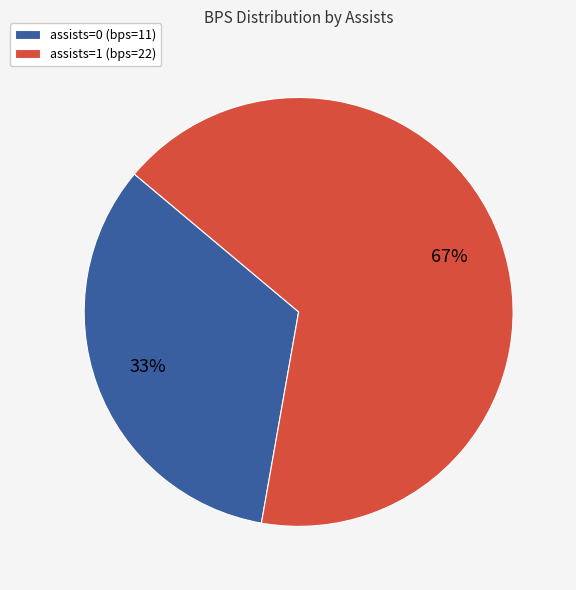

To the nearest percent, what percentage of the pie is assists=0 (bps=11)?

33%